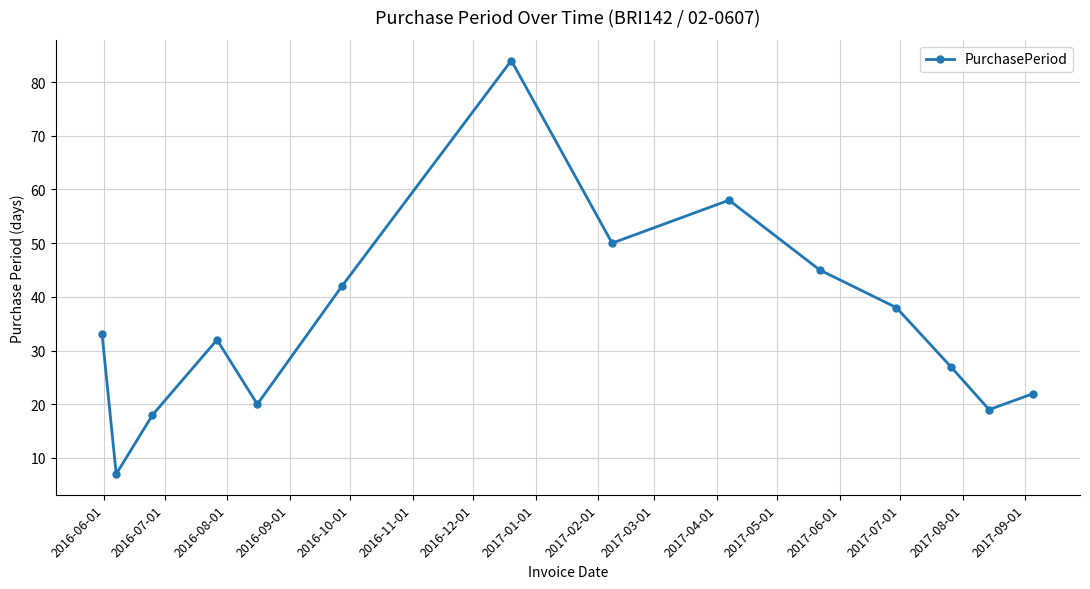

What is the average value?

35